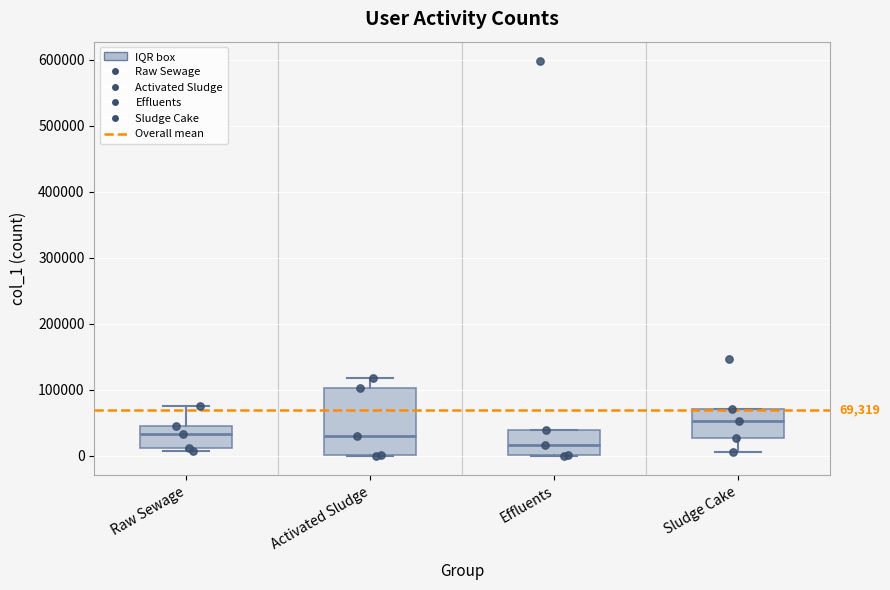

Which box is the tallest, from its lower edge to its upper edge?

Activated Sludge